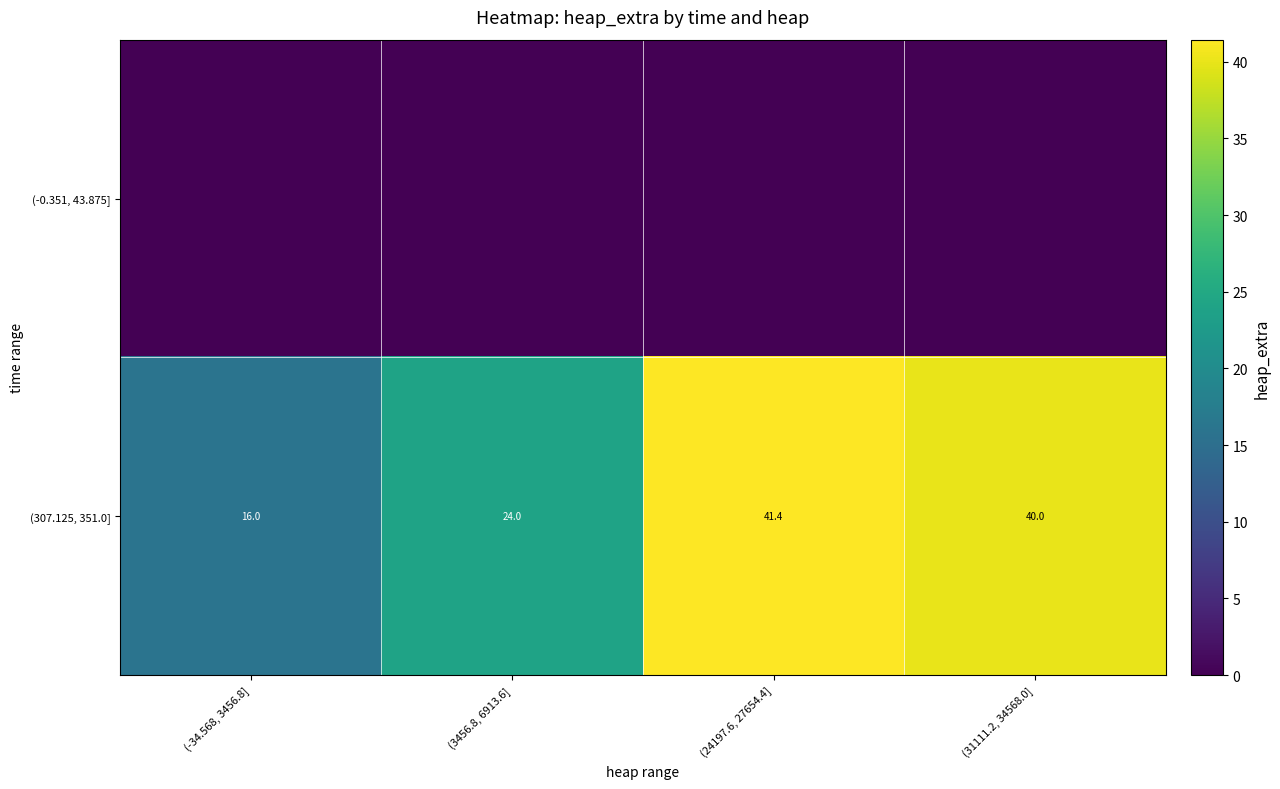

Where is (307.125, 351.0] nearest to the value 28?

(3456.8, 6913.6]